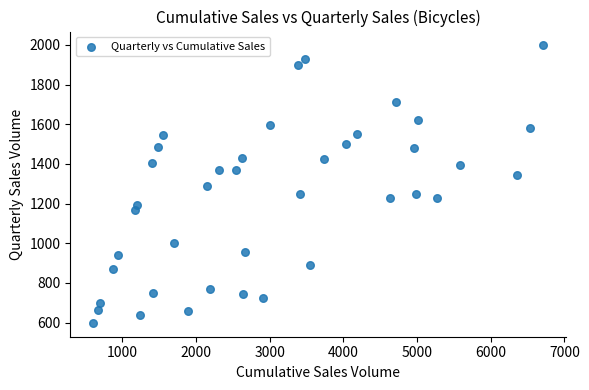

What is the range of Y values (max minus min)?

1399.1